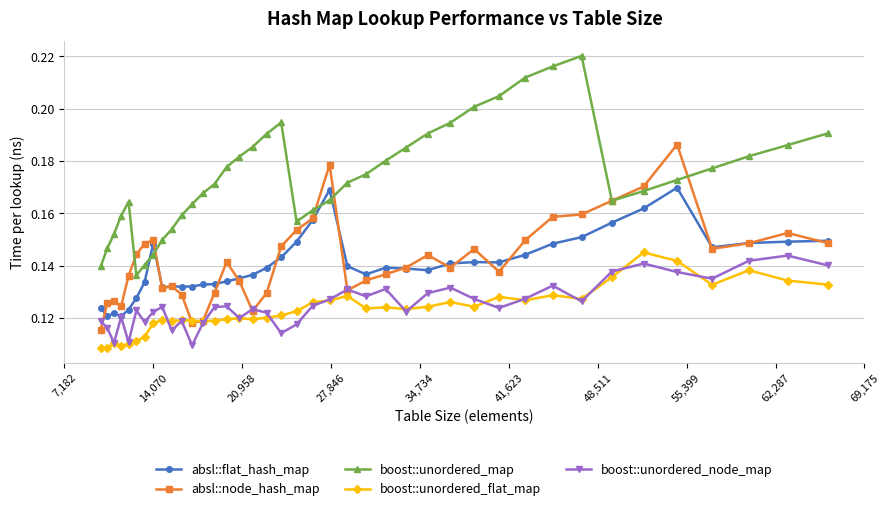

Does the chart have visible grid lines?

Yes